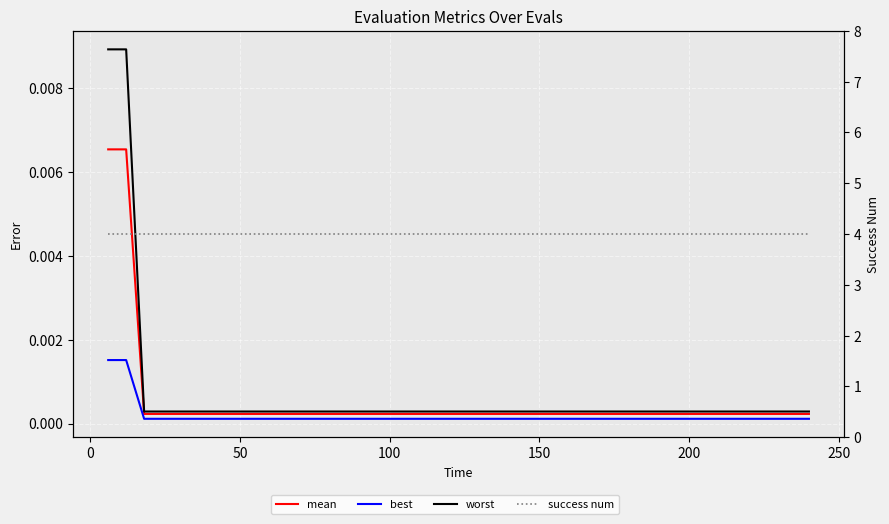

Reading right to left, what are all the values shown in this chart?

mean: 0.0	0.0	0.0	0.0	0.0	0.0	0.0	0.0	0.0	0.0	0.0	0.0	0.0	0.0	0.0	0.0	0.0	0.0	0.0	0.0	0.0	0.0	0.0	0.0	0.0	0.0	0.0	0.0	0.0	0.0	0.0	0.0	0.0	0.0	0.0	0.0	0.0	0.0	0.0	0.0
best: 0.0	0.0	0.0	0.0	0.0	0.0	0.0	0.0	0.0	0.0	0.0	0.0	0.0	0.0	0.0	0.0	0.0	0.0	0.0	0.0	0.0	0.0	0.0	0.0	0.0	0.0	0.0	0.0	0.0	0.0	0.0	0.0	0.0	0.0	0.0	0.0	0.0	0.0	0.0	0.0
worst: 0.0	0.0	0.0	0.0	0.0	0.0	0.0	0.0	0.0	0.0	0.0	0.0	0.0	0.0	0.0	0.0	0.0	0.0	0.0	0.0	0.0	0.0	0.0	0.0	0.0	0.0	0.0	0.0	0.0	0.0	0.0	0.0	0.0	0.0	0.0	0.0	0.0	0.0	0.0	0.0
success num: 4.0	4.0	4.0	4.0	4.0	4.0	4.0	4.0	4.0	4.0	4.0	4.0	4.0	4.0	4.0	4.0	4.0	4.0	4.0	4.0	4.0	4.0	4.0	4.0	4.0	4.0	4.0	4.0	4.0	4.0	4.0	4.0	4.0	4.0	4.0	4.0	4.0	4.0	4.0	4.0